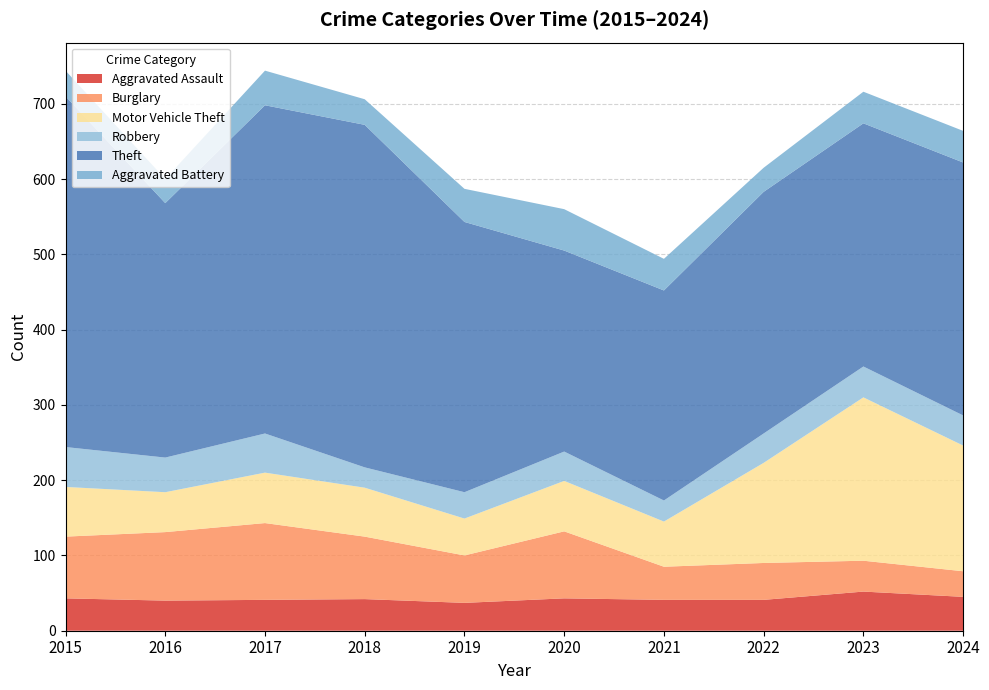

Reading right to left, list all the values displayed in this chart.

Aggravated Assault: 45	52	41	41	43	37	42	41	40	43
Burglary: 34	41	49	44	89	63	83	102	91	82
Motor Vehicle Theft: 167	217	133	60	67	49	65	67	53	66
Robbery: 40	41	39	28	39	35	27	52	46	53
Theft: 336	323	321	279	267	359	455	436	338	466
Aggravated Battery: 42	42	32	42	55	44	34	46	32	34